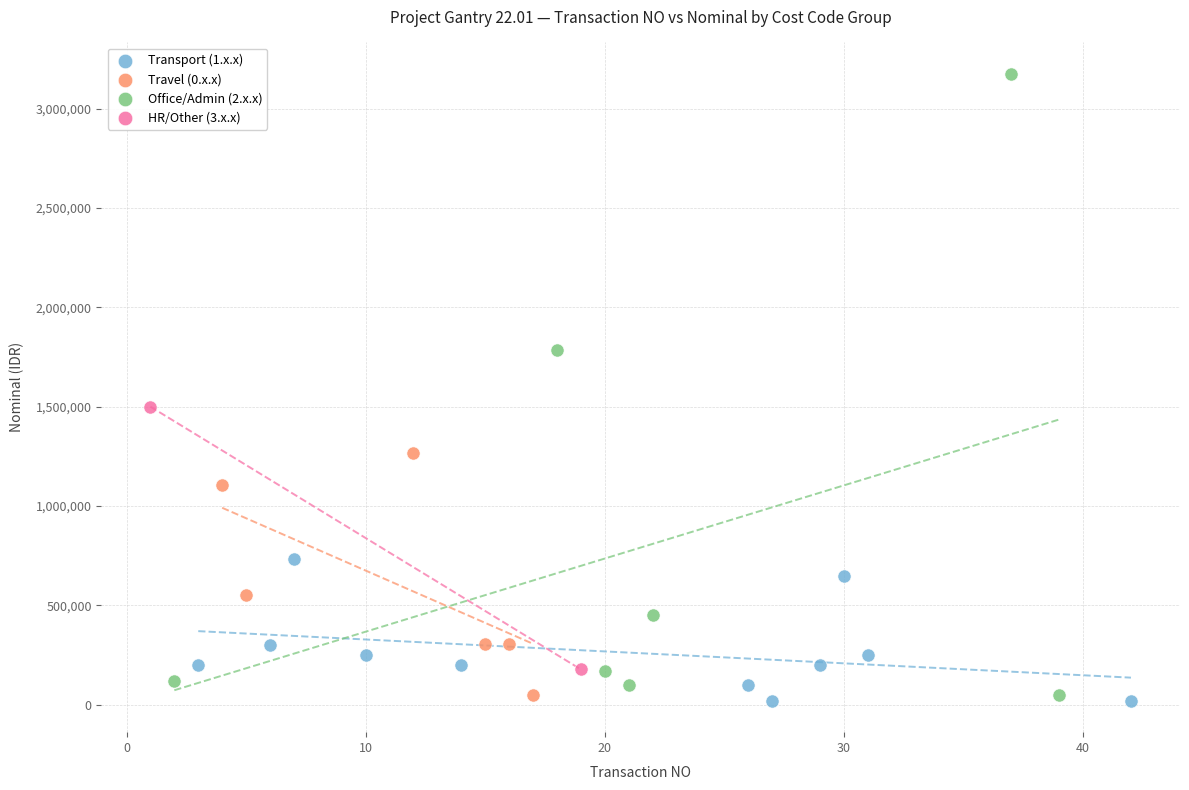

Which series has the largest Y range (max minus min)?

Office/Admin (2.x.x)